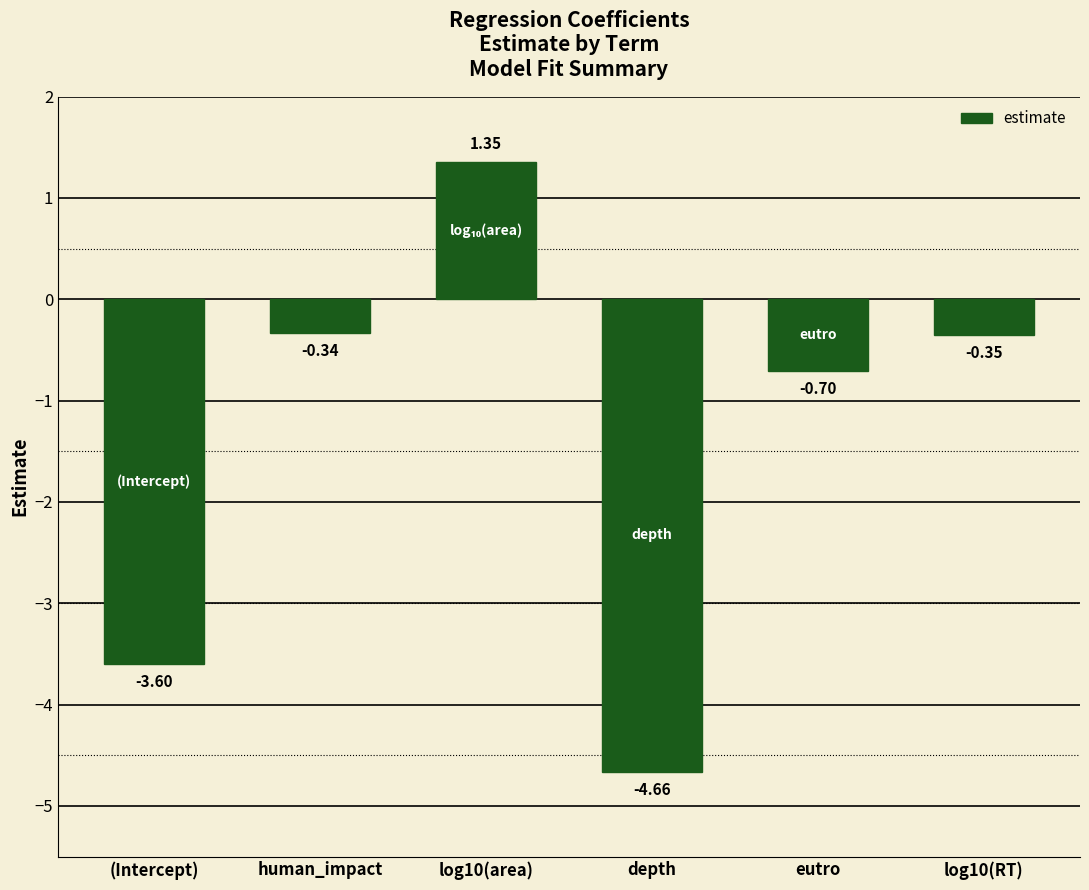

What is the difference between the maximum and second lowest values?

5.0